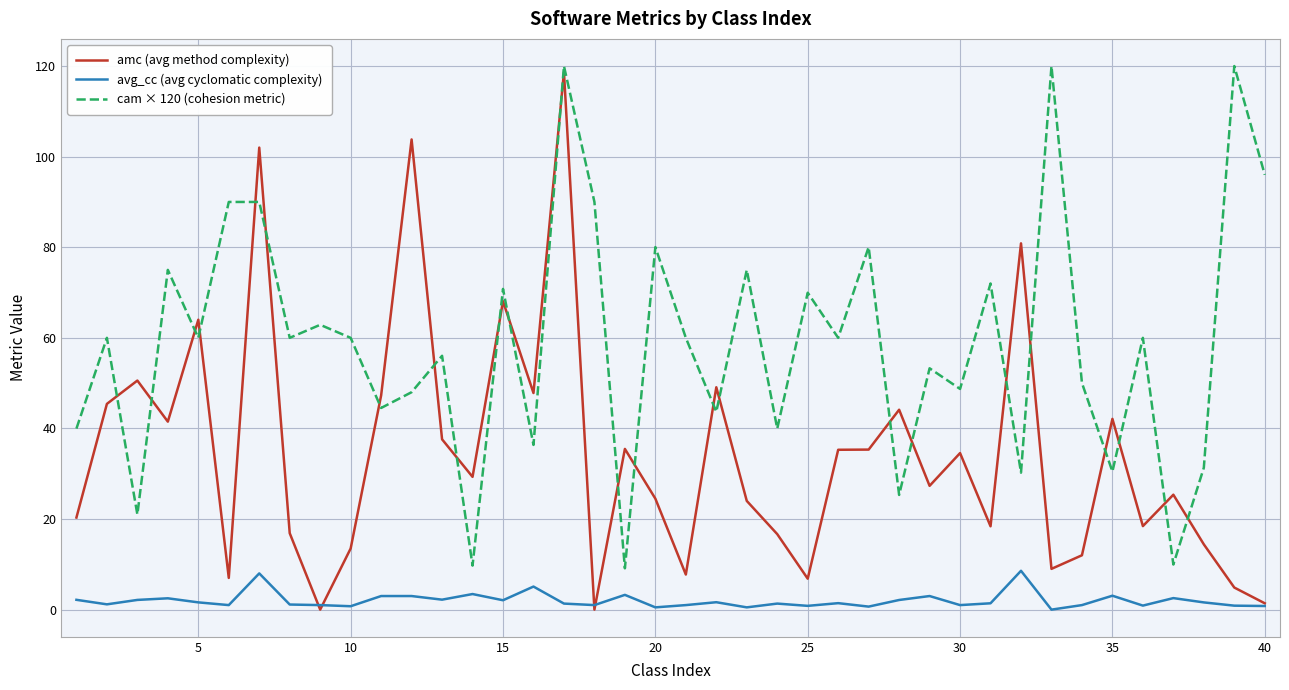

True or false: cam × 120 (cohesion metric) and avg_cc (avg cyclomatic complexity) intersect in this chart.

False